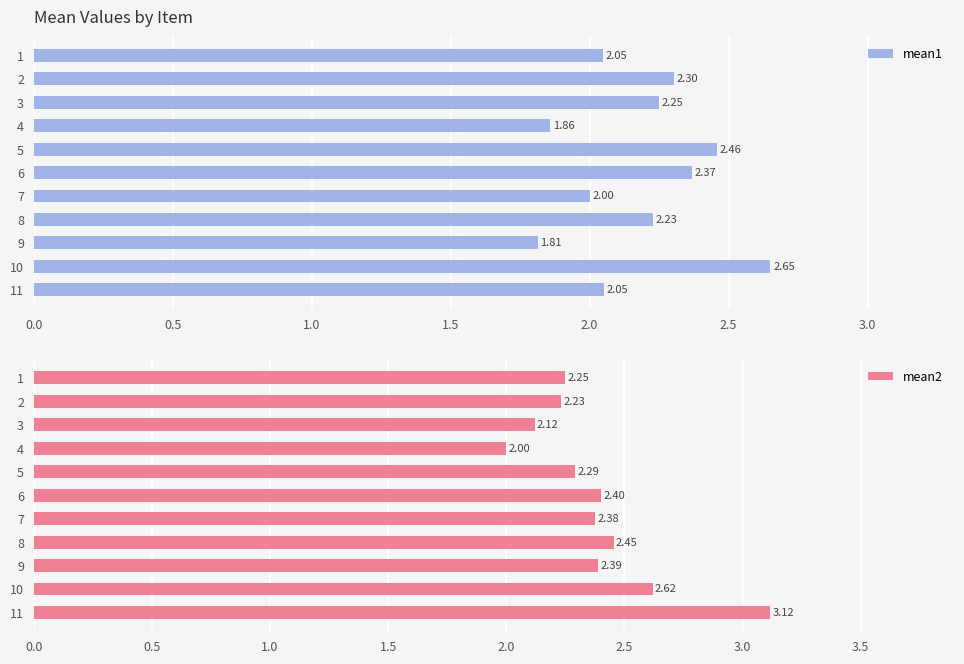

What is the sum of the mean1 values at 8 and 10?

4.9